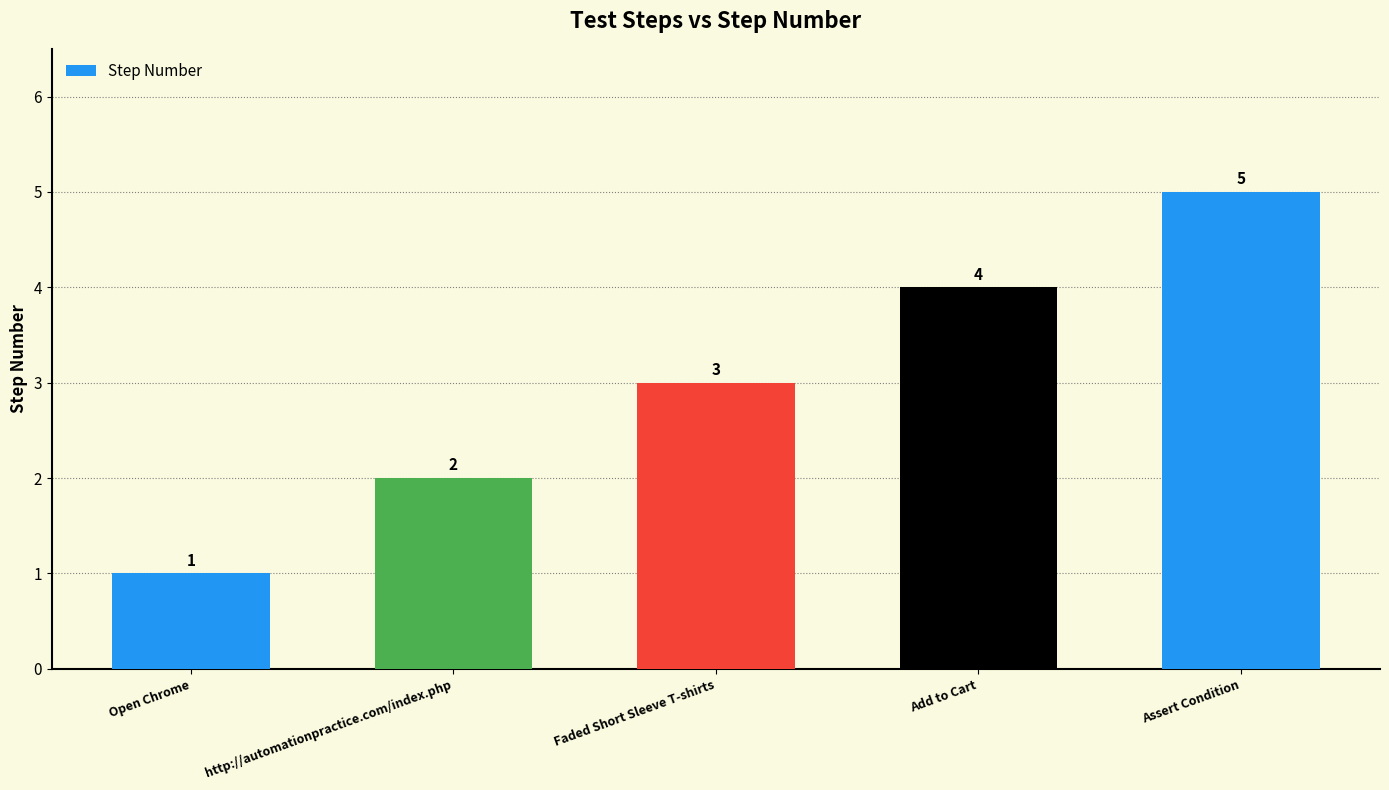

Between http://automationpractice.com/index.php and Faded Short Sleeve T-shirts, which is larger?

Faded Short Sleeve T-shirts